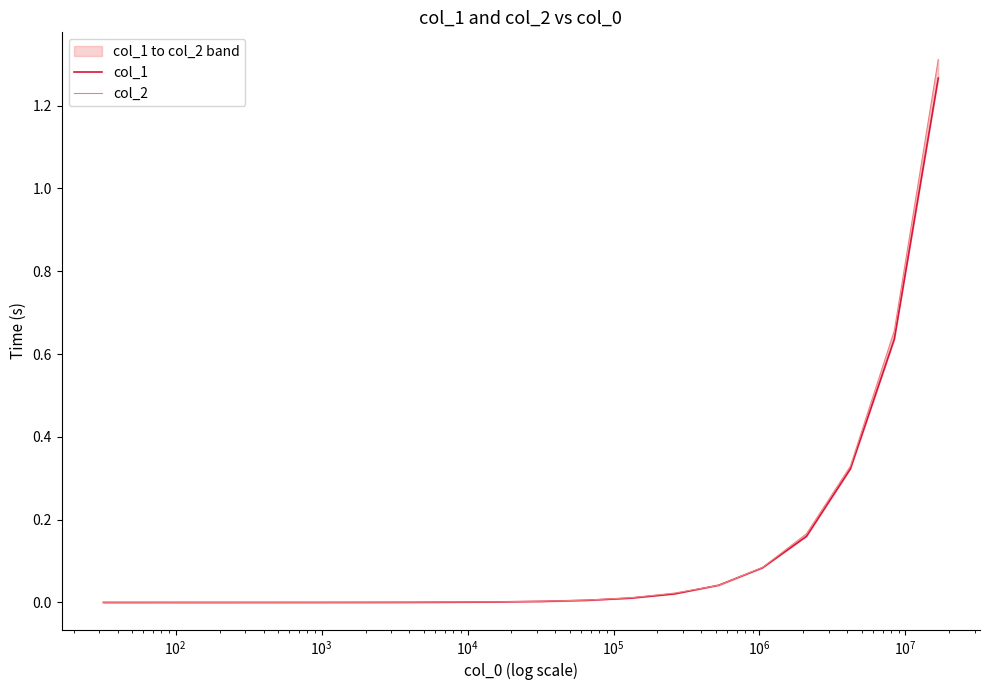

Which series has the largest total across all categories?

col_2